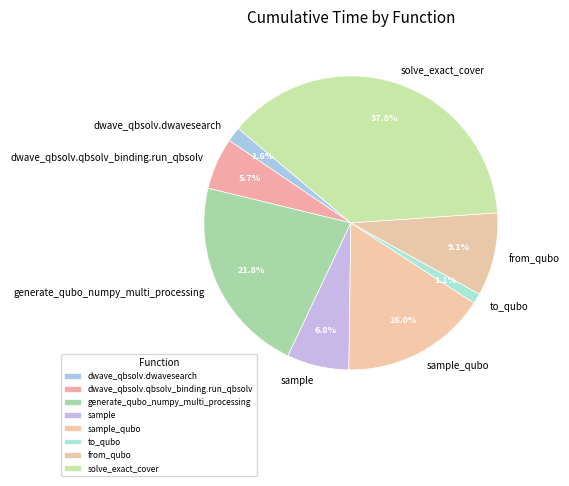

To the nearest percent, what is the combined percentage of from_qubo and sample?

16%